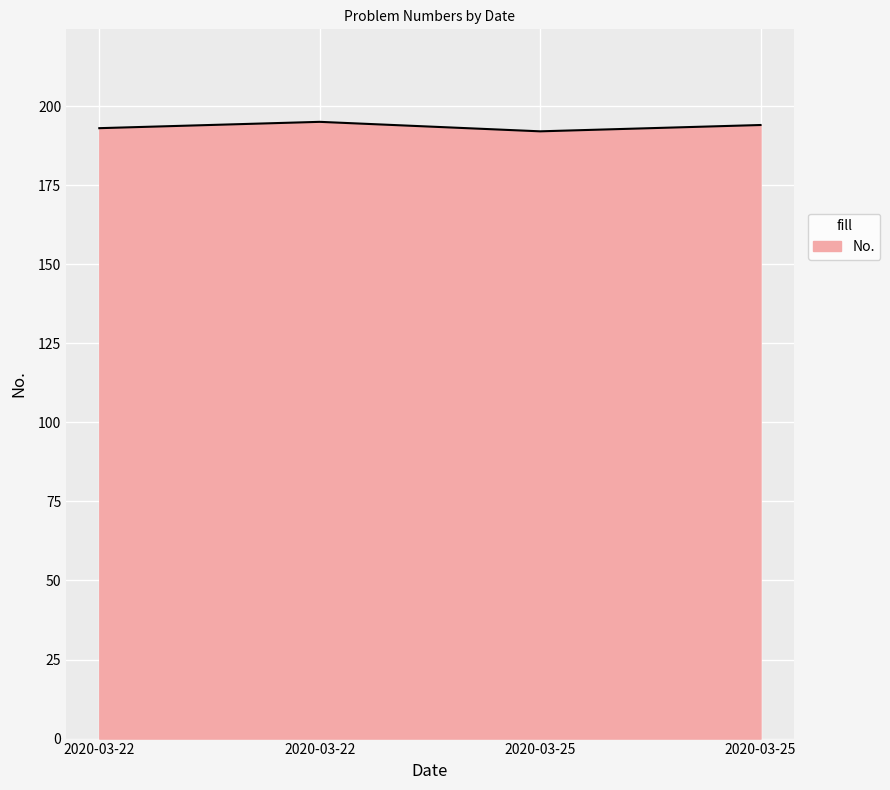

The value at 2020-03-25 is 70. True or false?

False